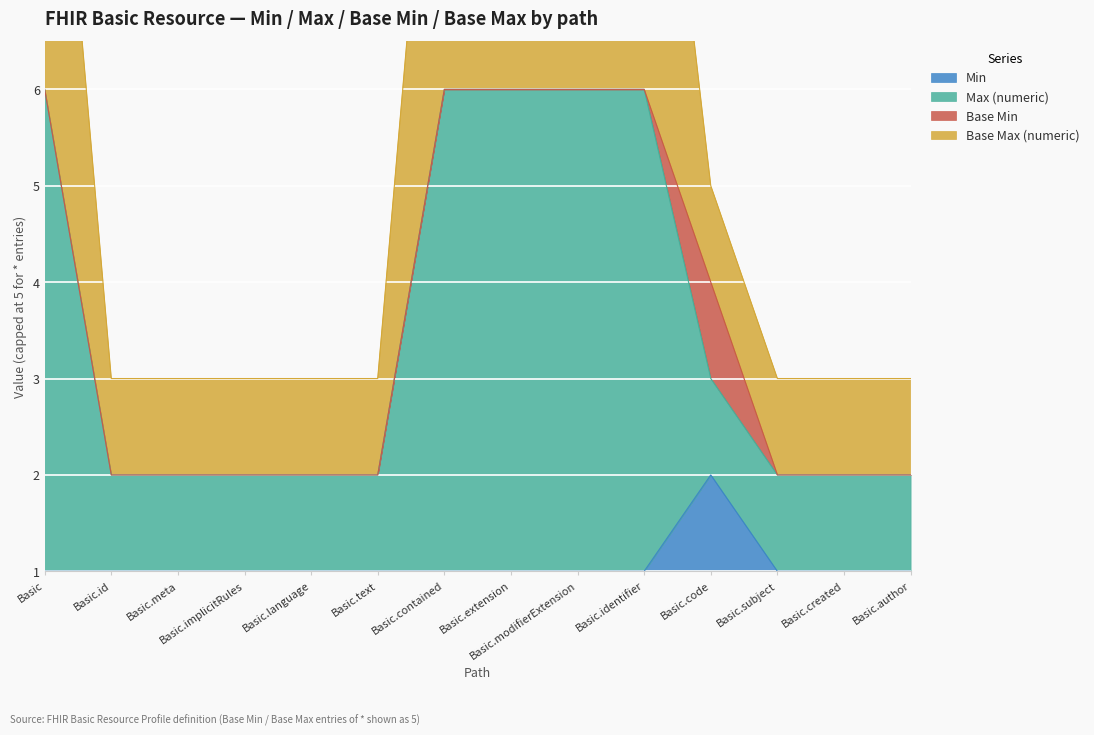

Is the value of Base Max (numeric) at Basic.code greater than the value of Min at Basic.language?

Yes